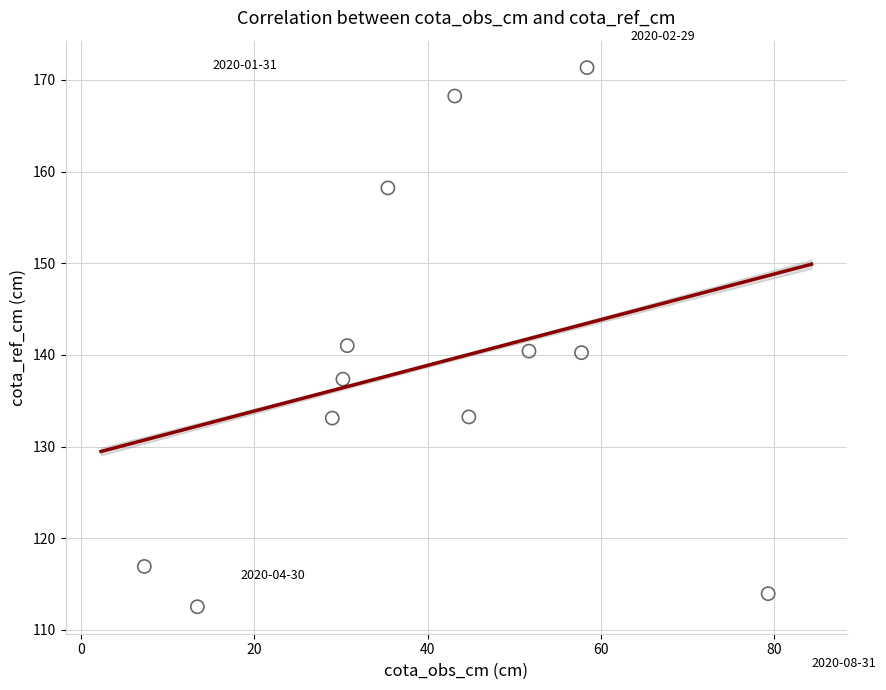

What is the range of Y values (max minus min)?

58.8